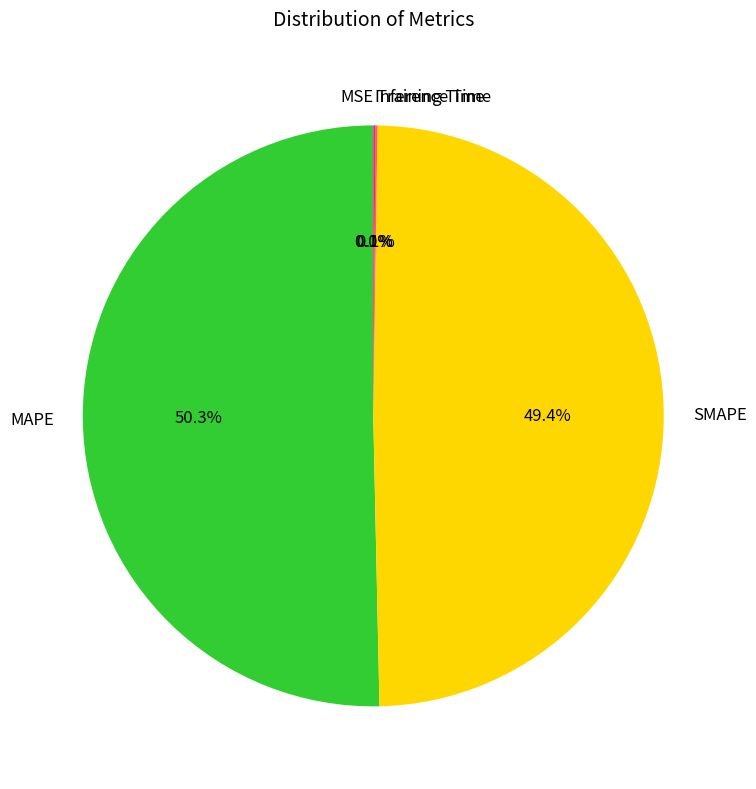

Combined, do MAPE and SMAPE account for over 50%?

Yes